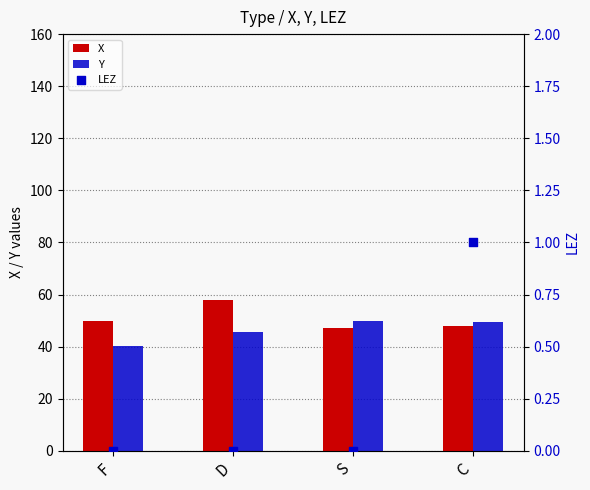

Which series has the largest Y range (max minus min)?

X